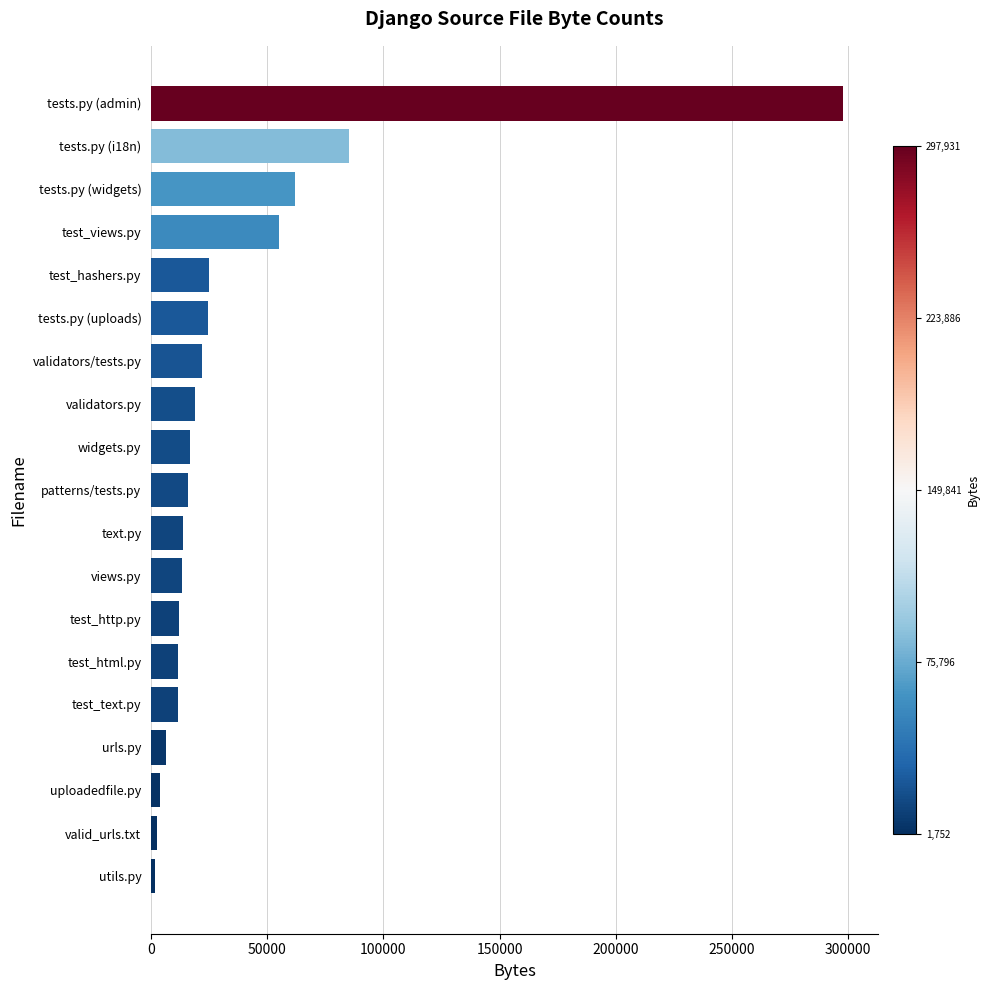

Between urls.py and views.py, which is larger?

views.py